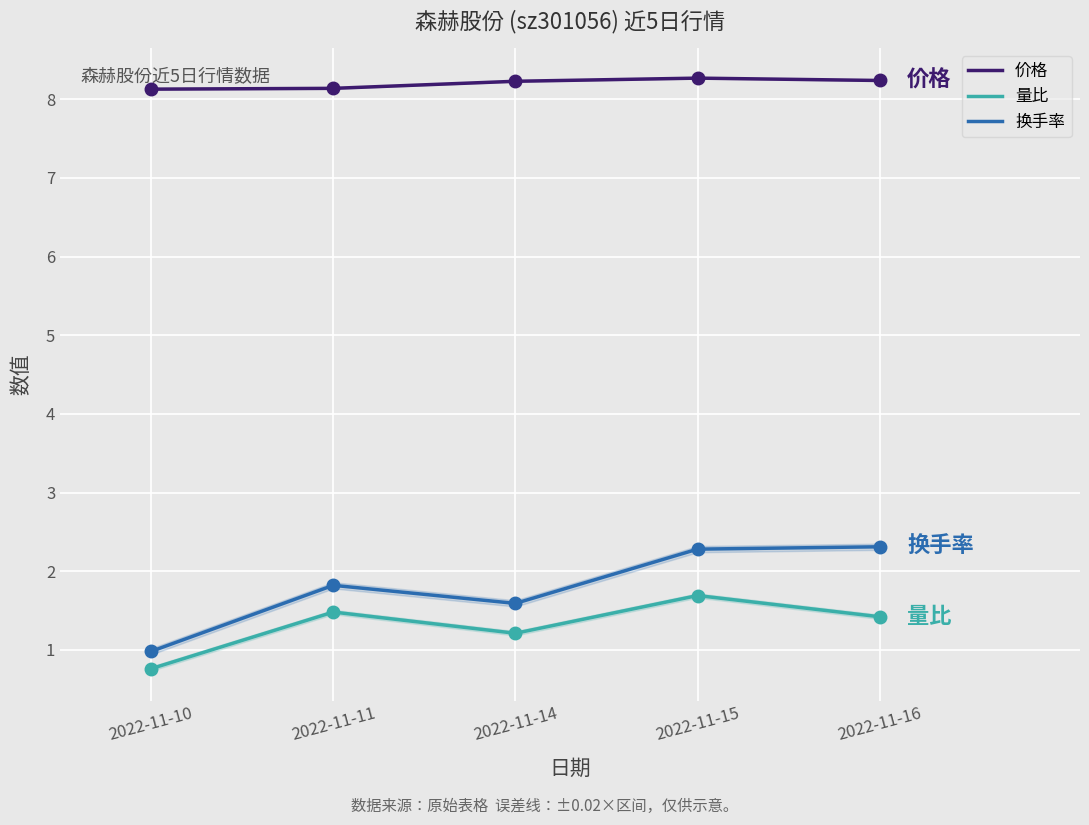

What is the difference between the 换手率 values at 2022-11-10 and 2022-11-11?

0.8